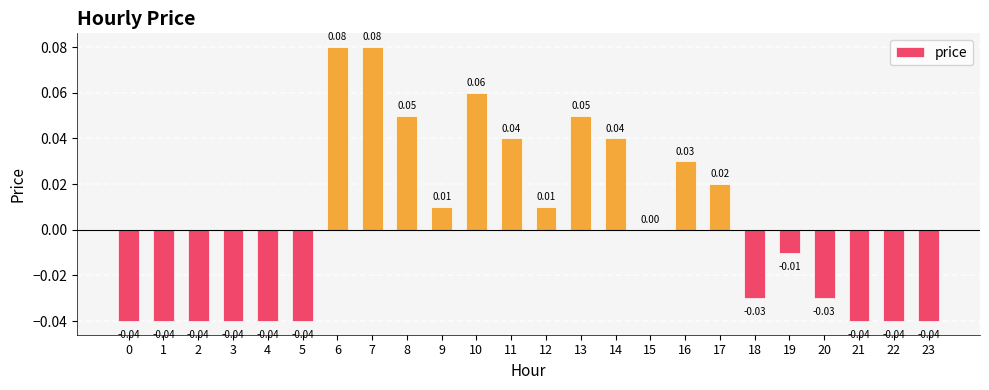

Where does the data first go above 0?

6